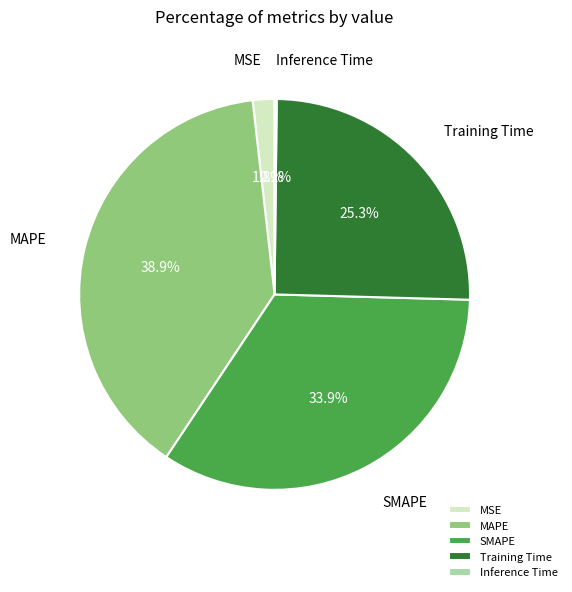

Is Training Time the majority of the pie?

No